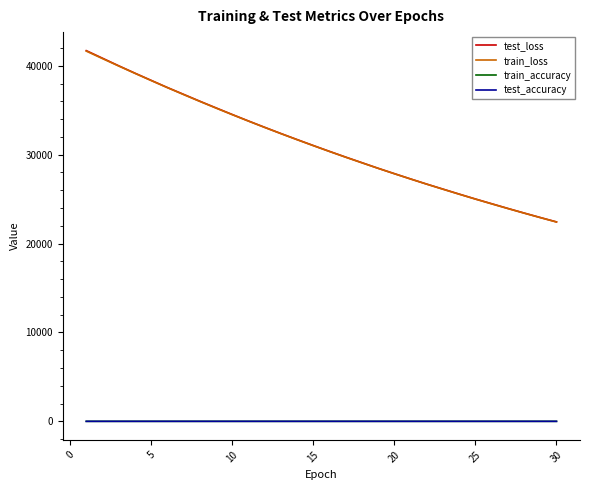

Which series has the largest range (max minus min)?

test_loss